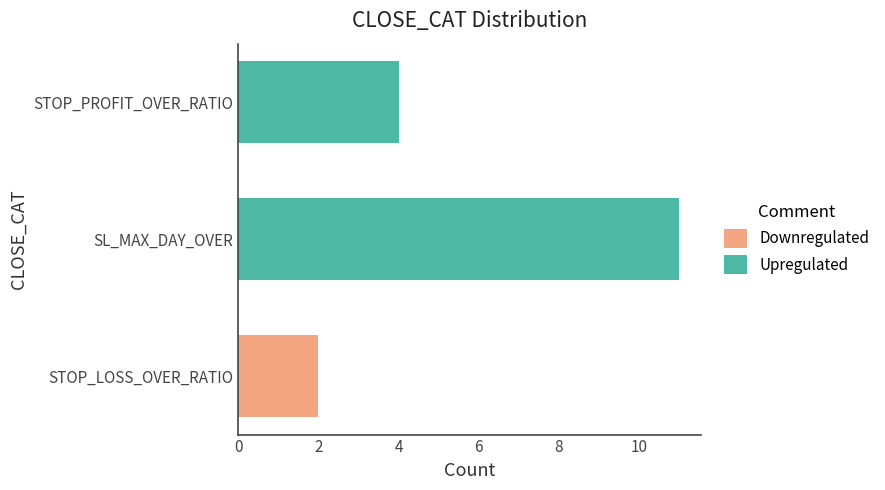

The chart shows a value of 6 at STOP_PROFIT_OVER_RATIO. True or false?

False